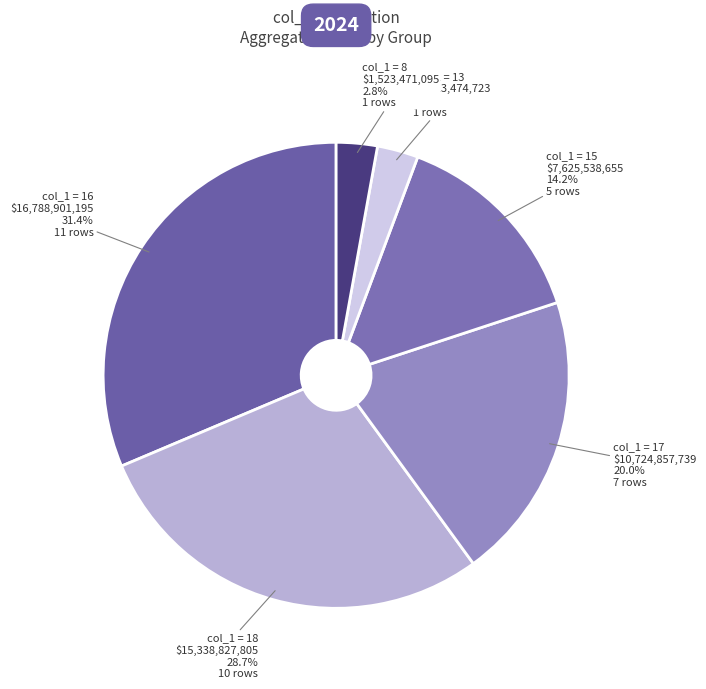

To the nearest percent, what is the average slice percentage?

17%